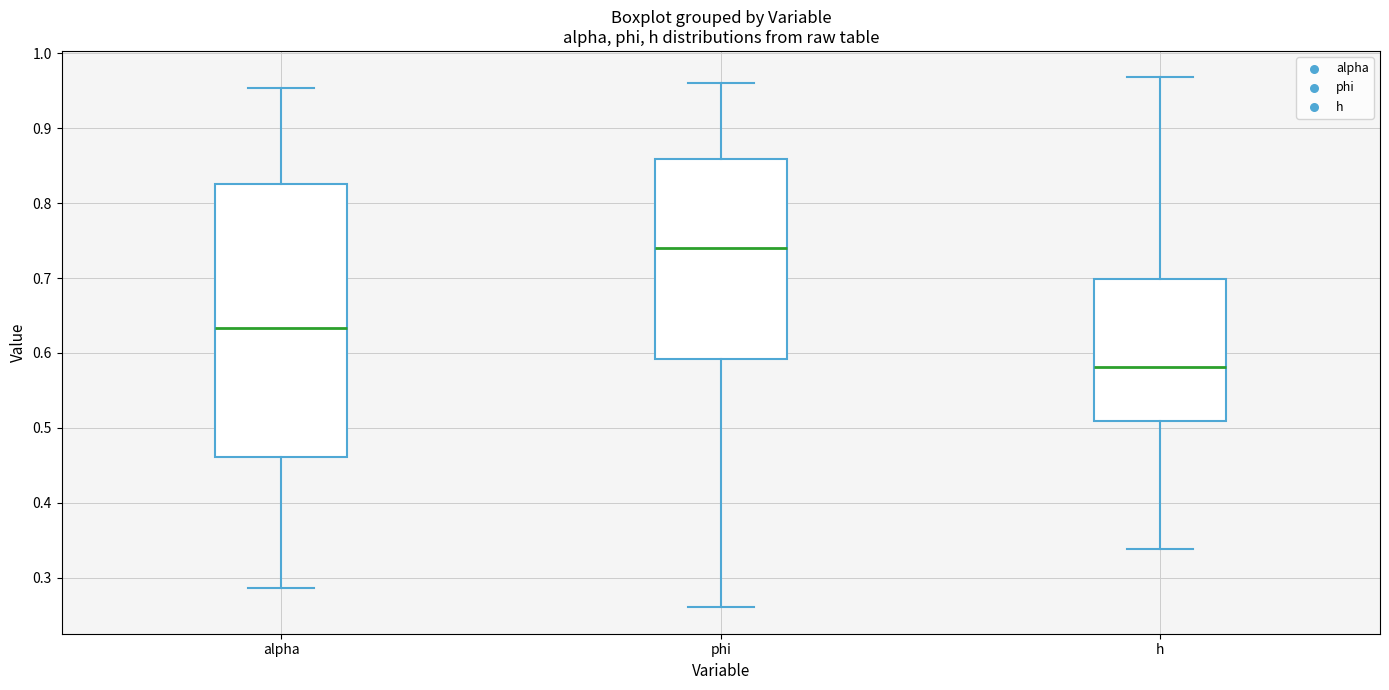

Which box is the tallest, from its lower edge to its upper edge?

alpha